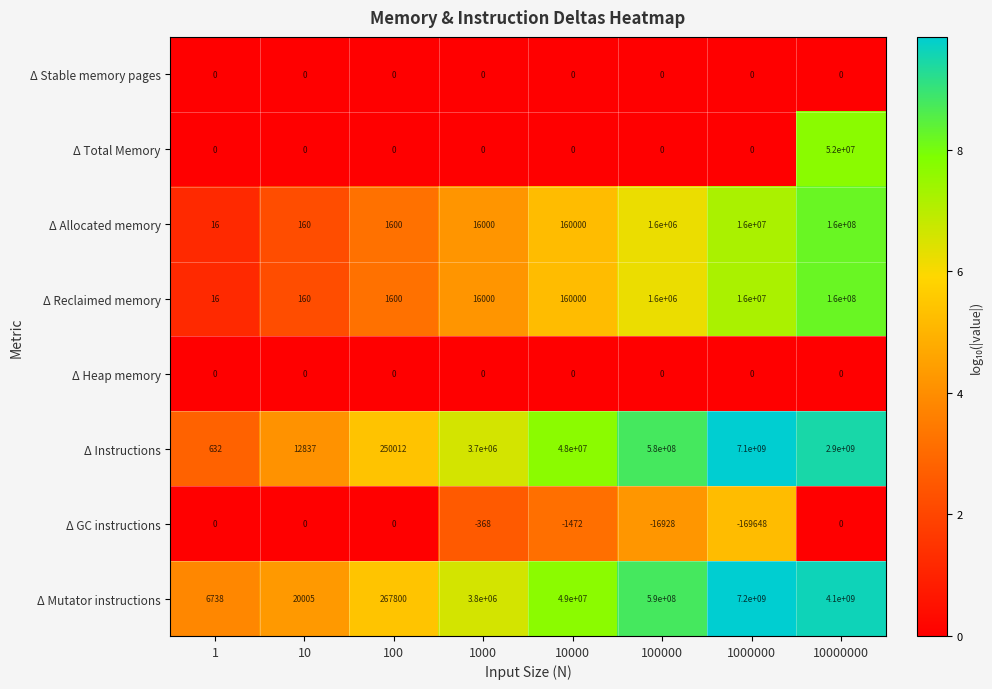

What is the approximate value of Δ Mutator instructions at 1, to the nearest 100?

6700